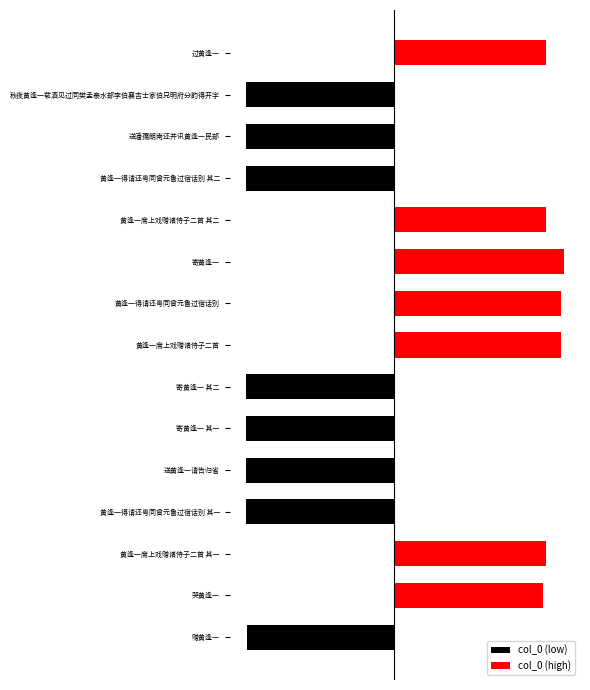

Which series changed the most between 黄逢一席上戏赠诸侍子二首 其二 and 秋夜黄逢一载酒见过同樊孟泰水部李伯襄吉士家伯兄明府分韵得开字?

col_0 (high)